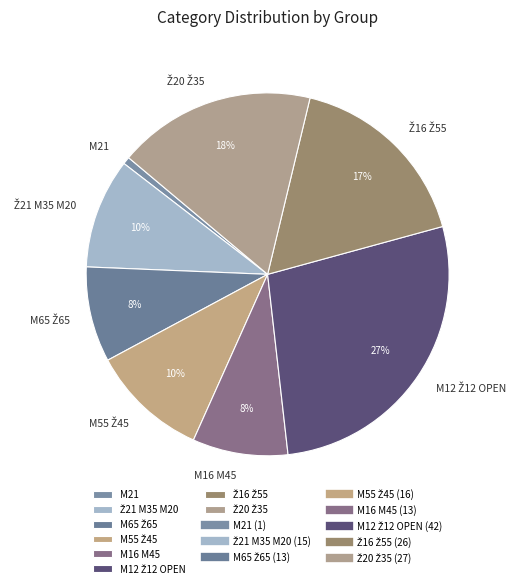

Does any single category account for the majority?

No